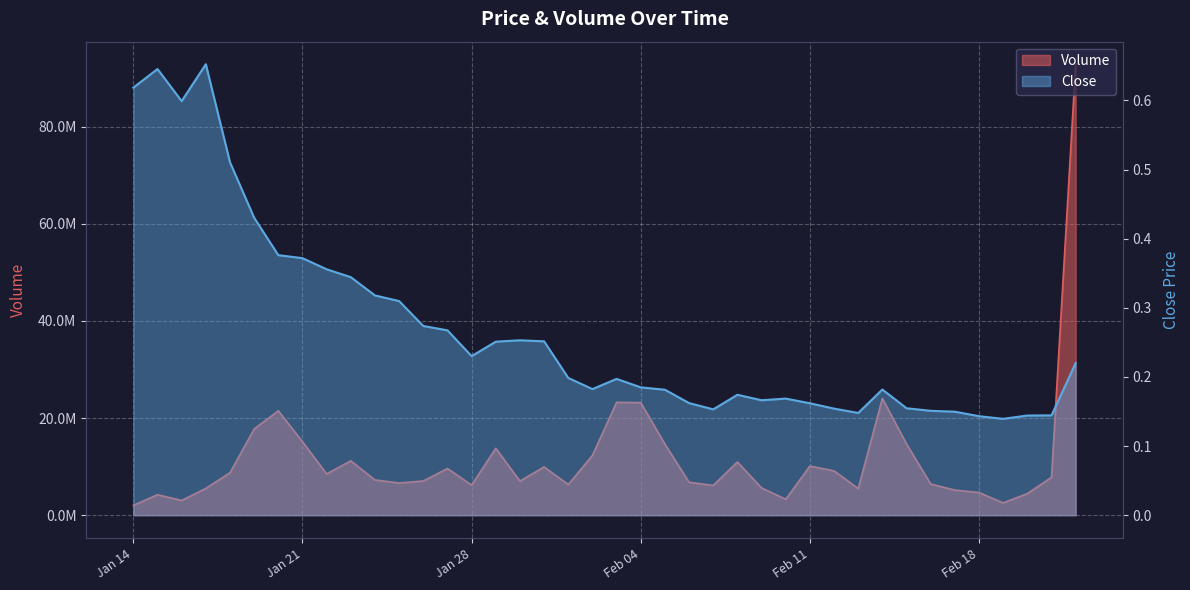

What is the sum of the Volume values at 7 and Jan 21?

19363097.6